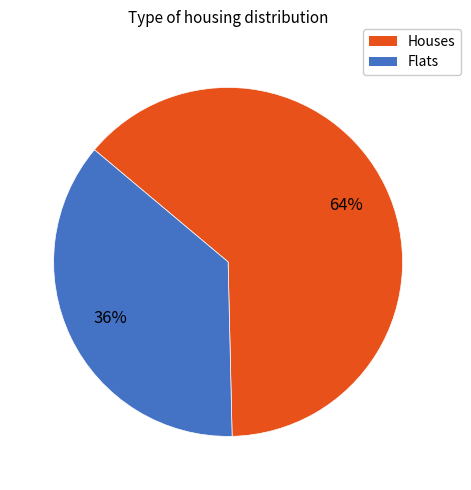

To the nearest percent, what is the average slice percentage?

50%